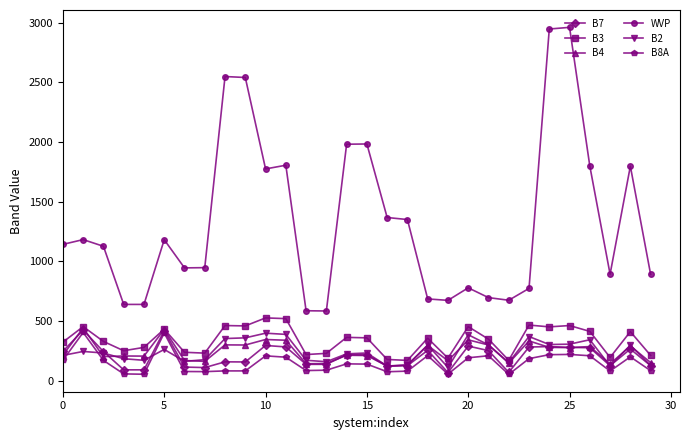

True or false: WVP and B8A intersect in this chart.

False